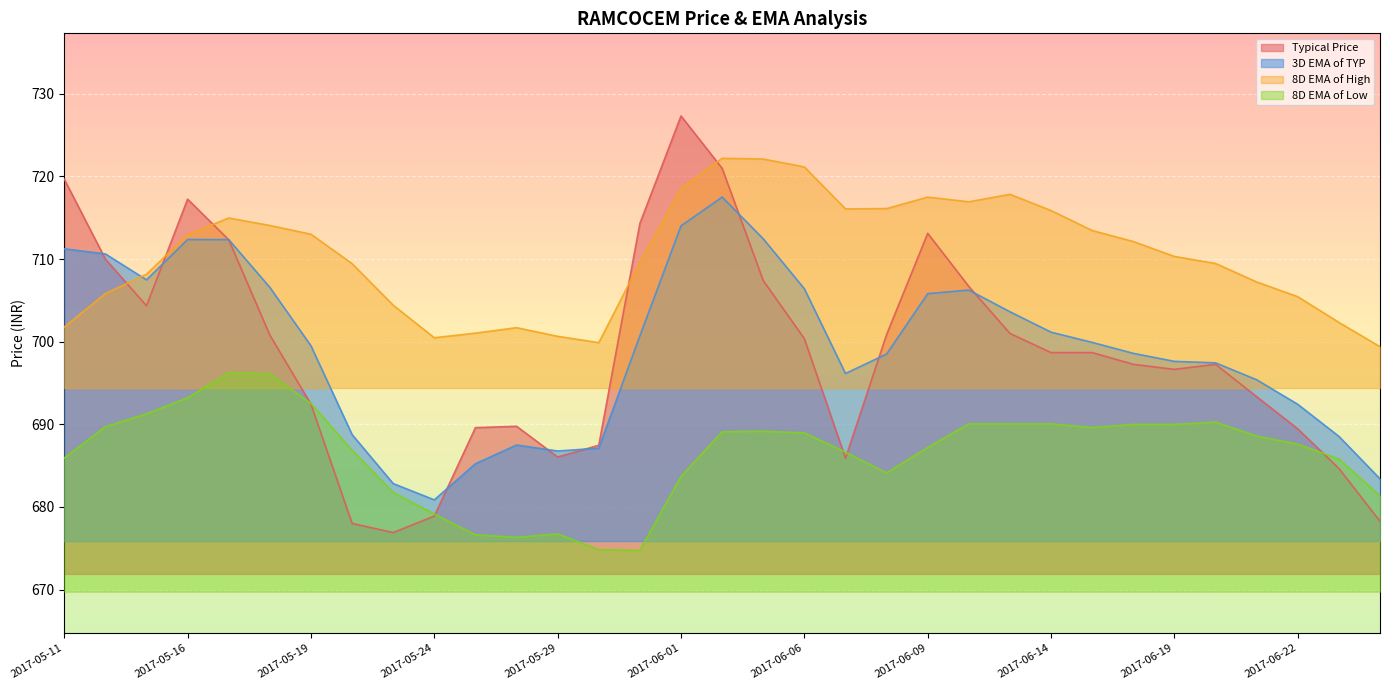

What is the label of the 1st point from the right?

2017-06-27